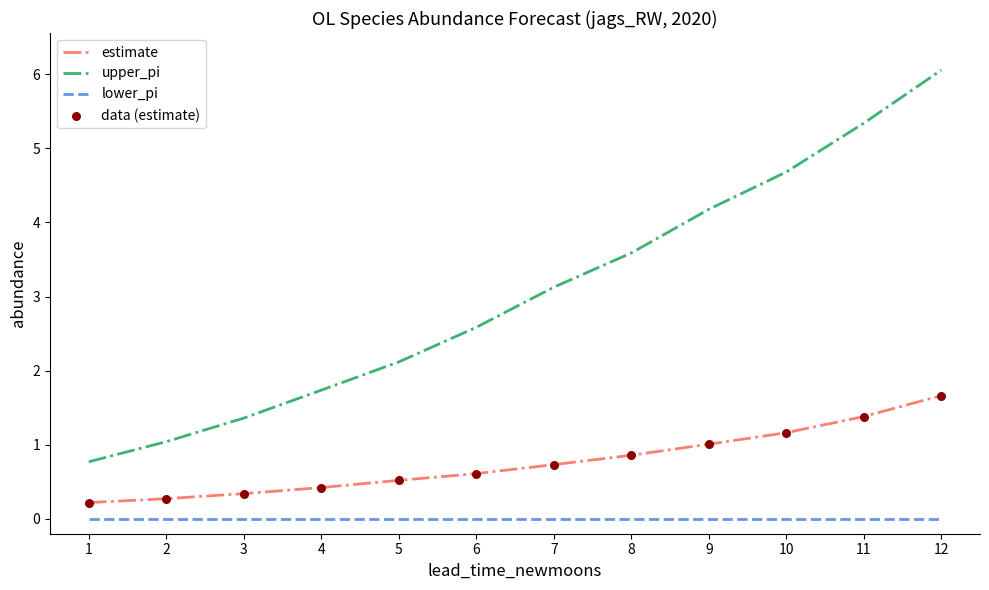

What is the spread (max minus min) of values at 5?

2.1